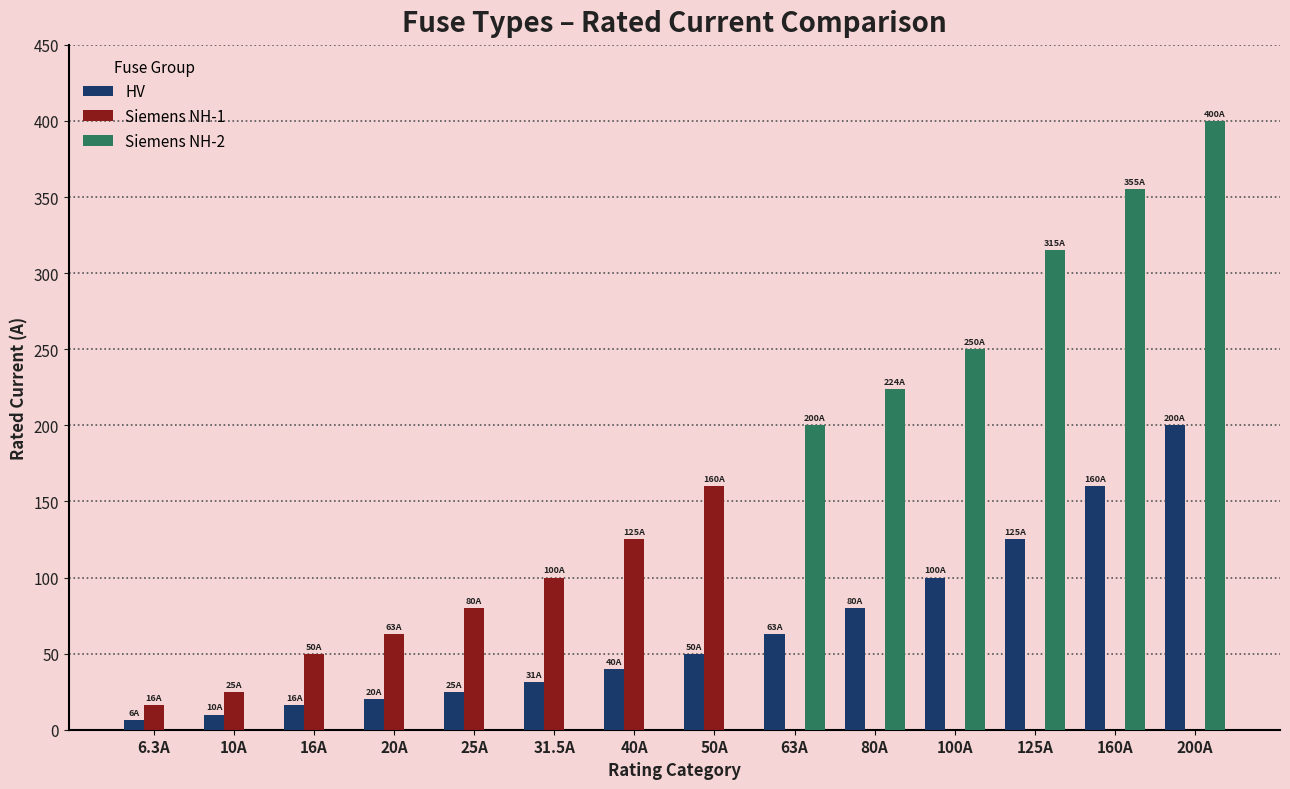

What are all the series names shown in the legend?

HV, Siemens NH-1, Siemens NH-2